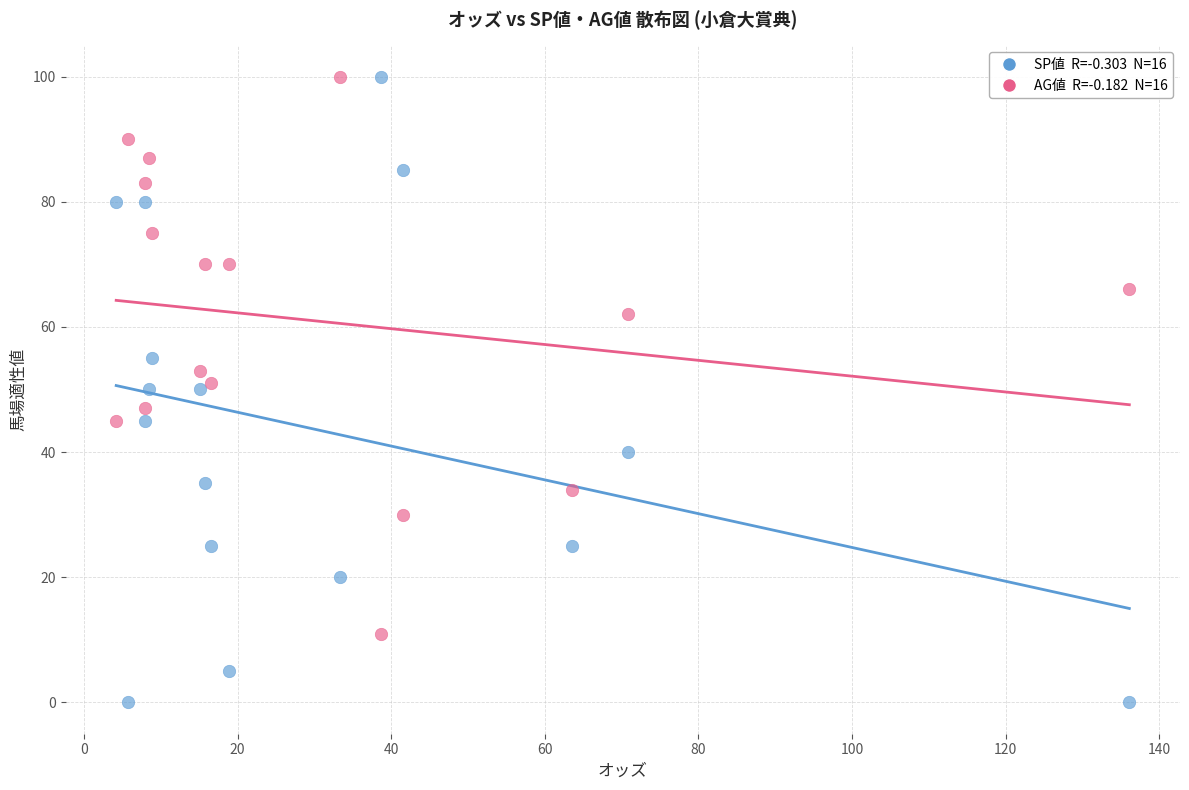

How many data points are displayed?

32